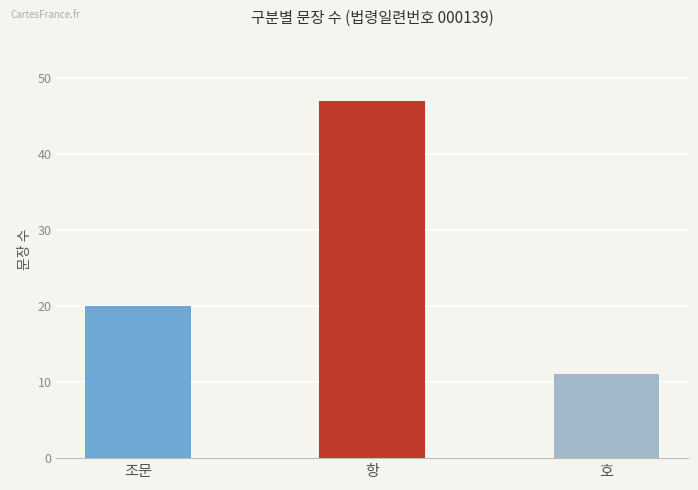

The value at 조문 is 20. True or false?

True